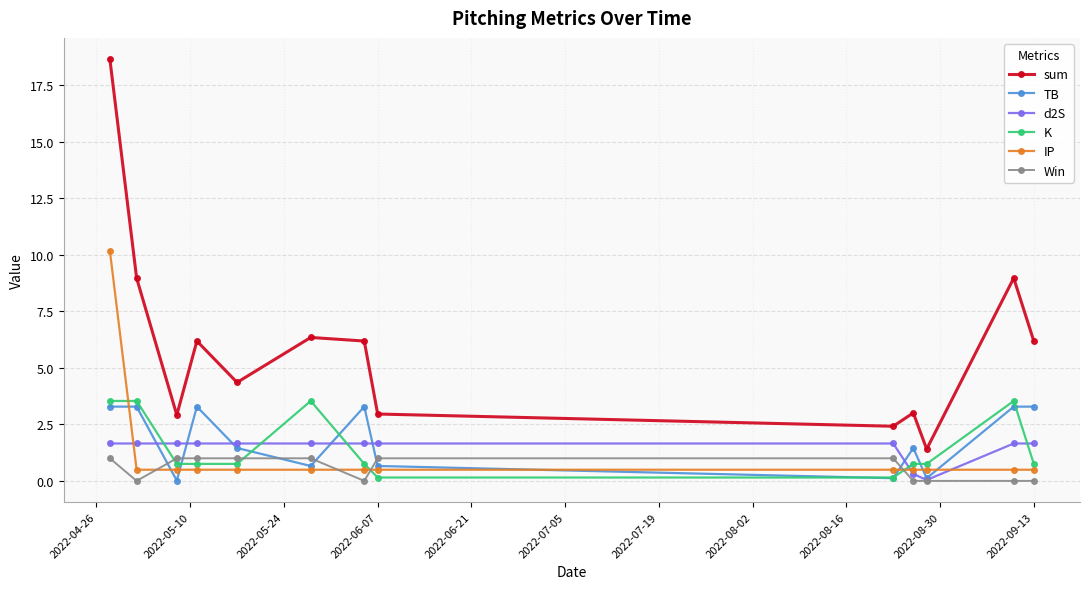

What are all the series names shown in the legend?

sum, TB, d2S, K, IP, Win